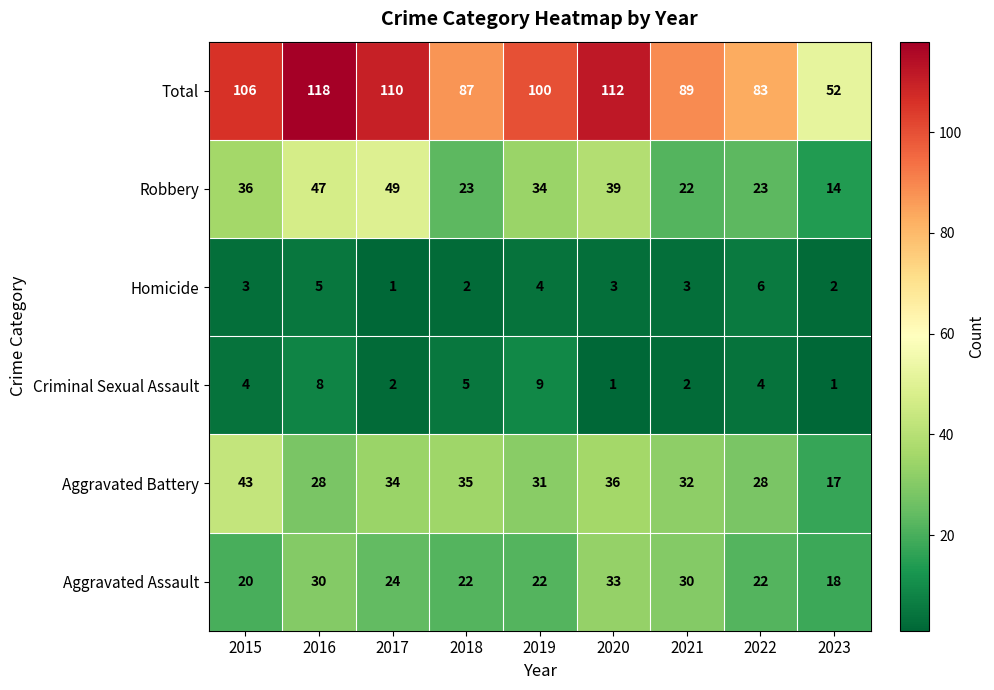

What is the total value across all series at 2018?

174